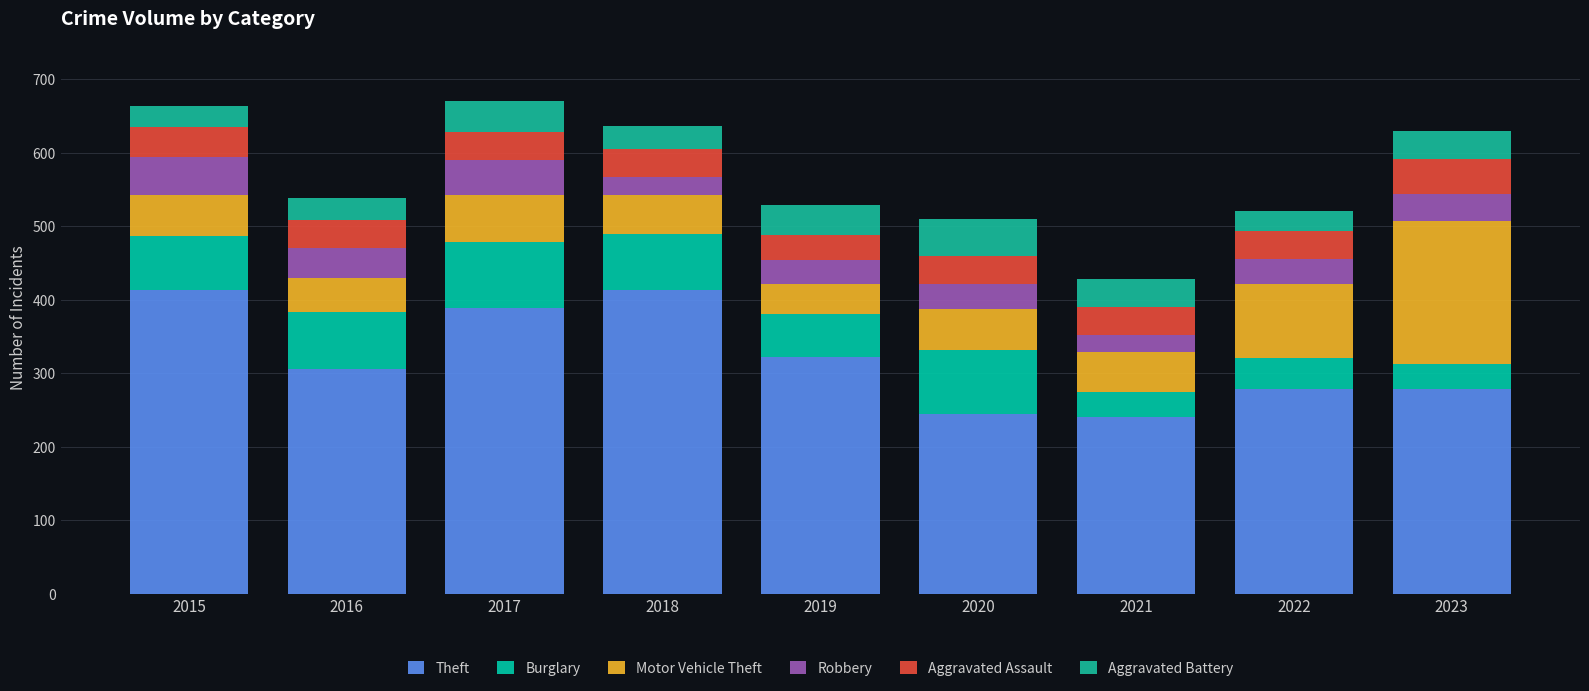

Count the number of categories in the chart.

9